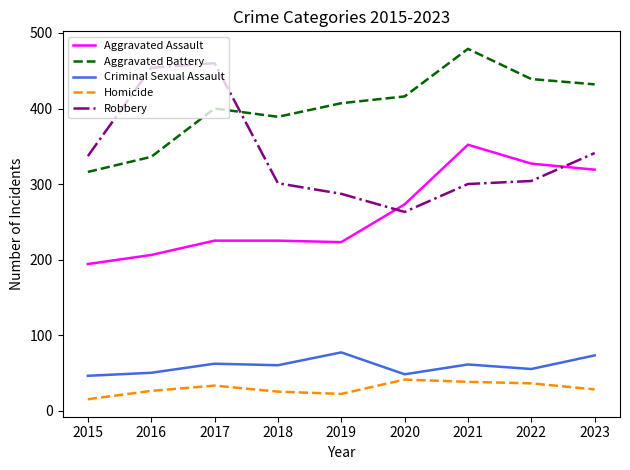

How many lines are shown in the chart?

5